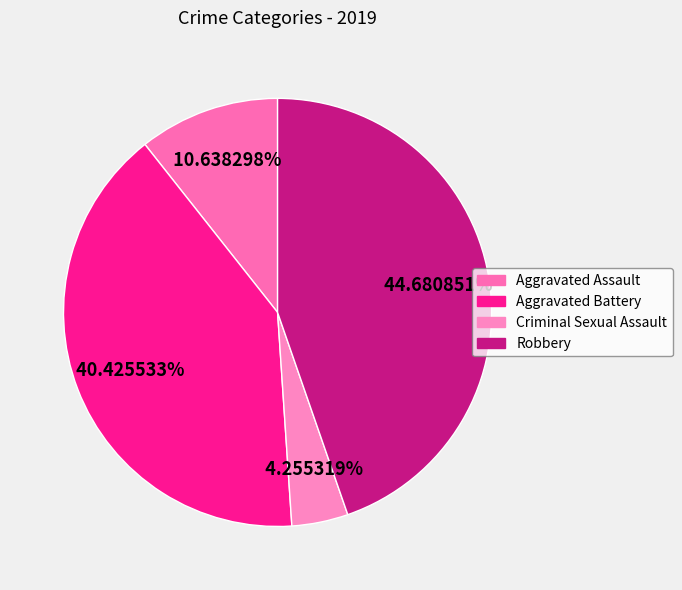

Count the number of slices in the pie.

4